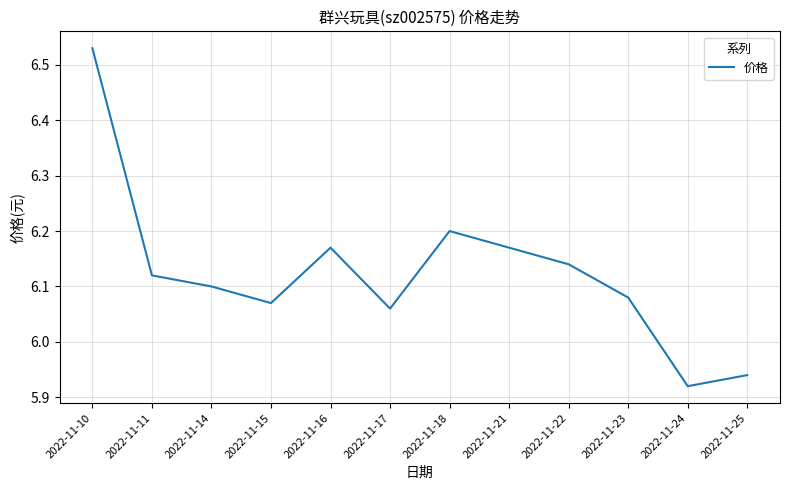

Count the number of values greater than 6.

10